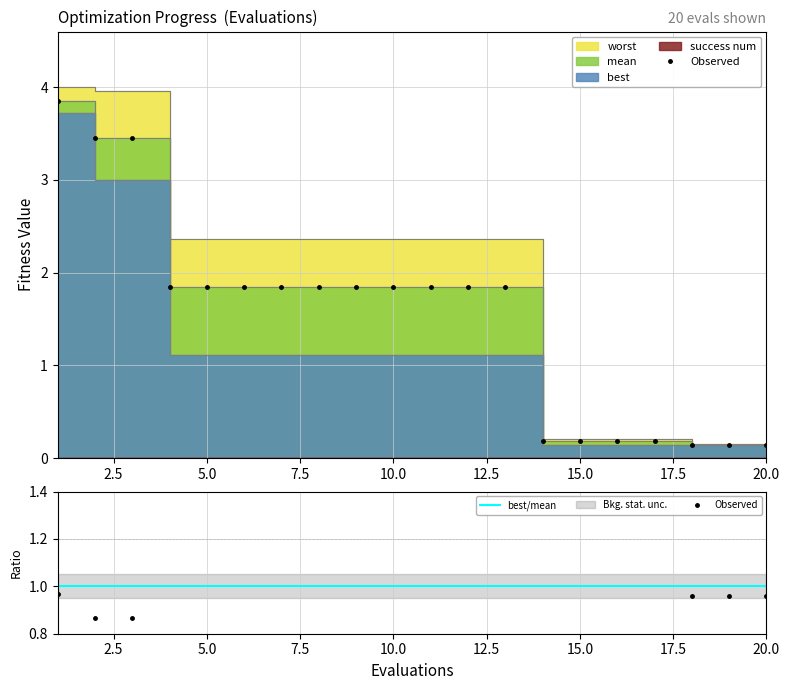

What is the difference between the second highest and minimum values in the worst series?

3.8